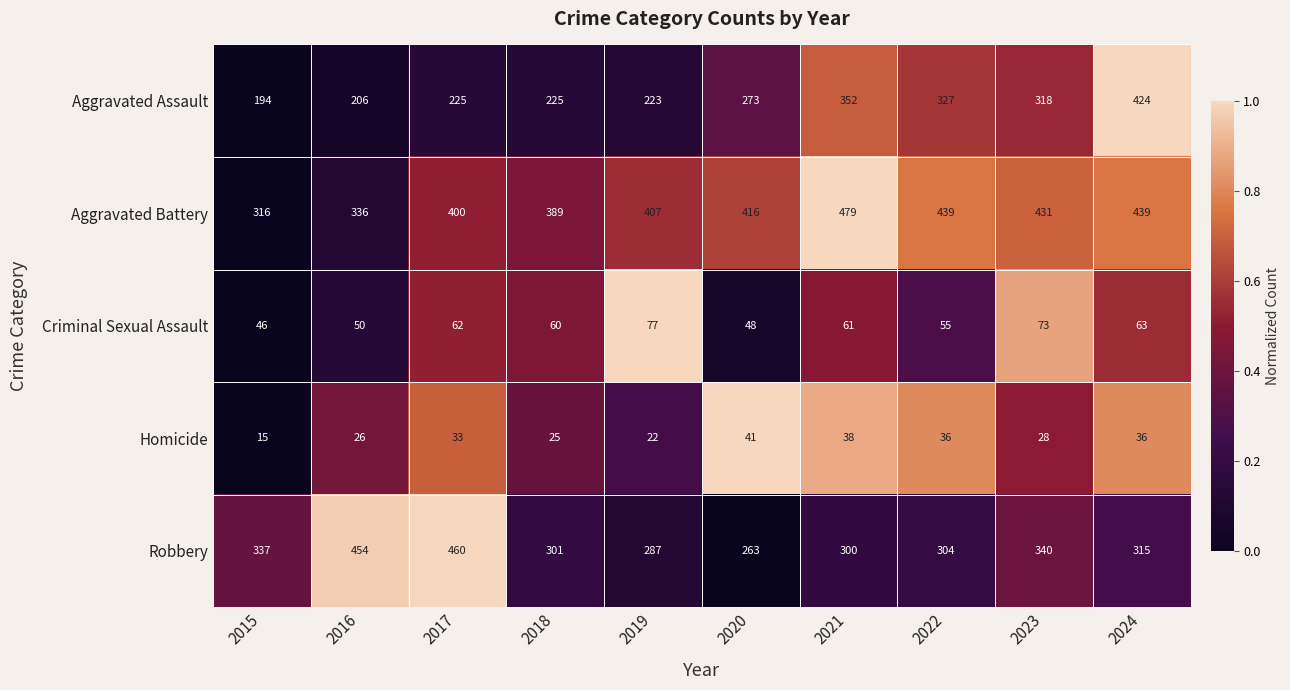

What is the sum of all Aggravated Assault values?

2767